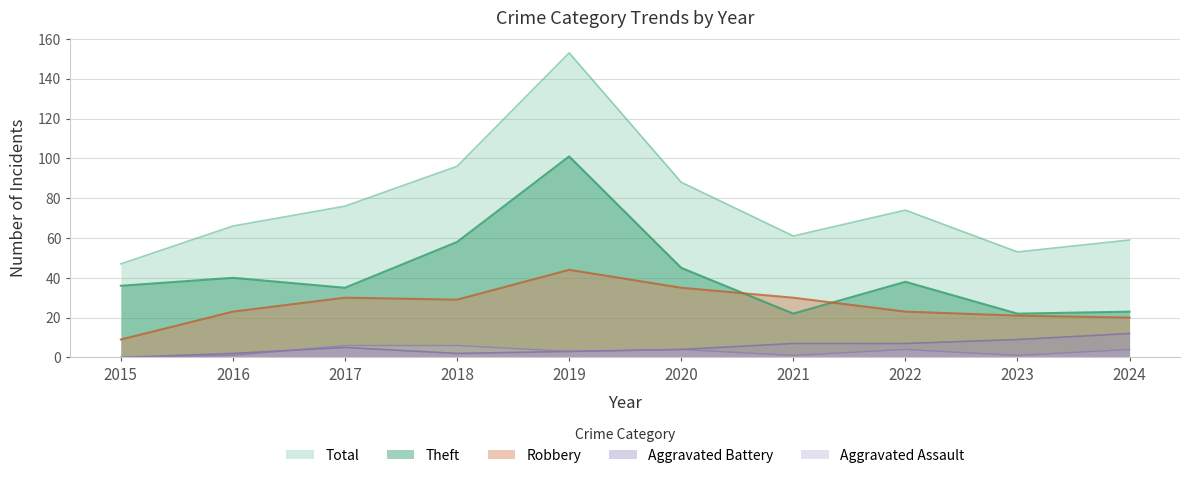

True or false: Total and Theft cross at least once.

False